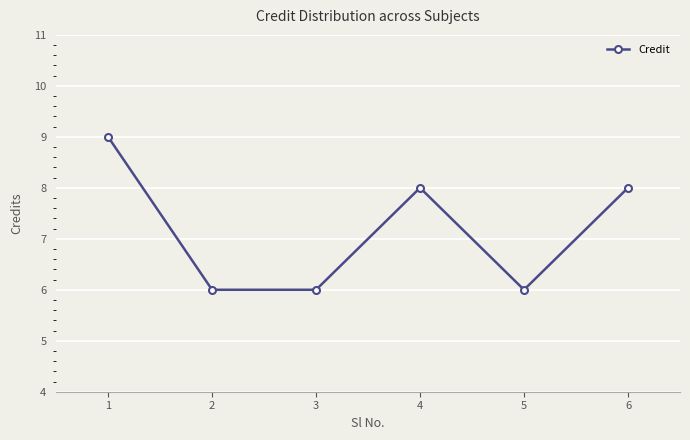

What is the value of the 4th point from the left?

8